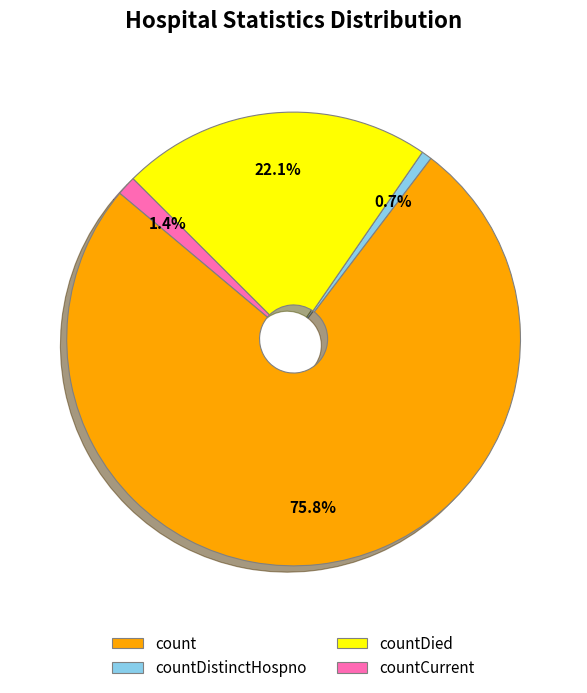

What is the largest slice in the pie chart?

count